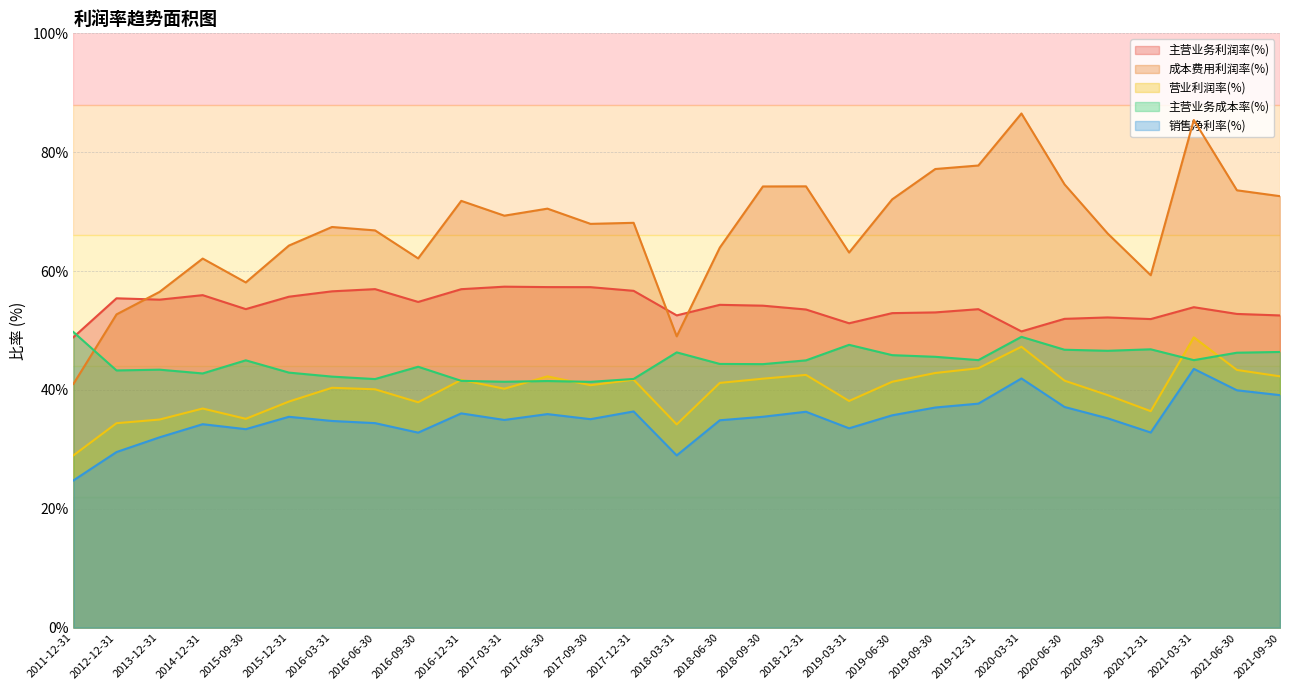

At which category does the chart reach its minimum across all series?

2011-12-31